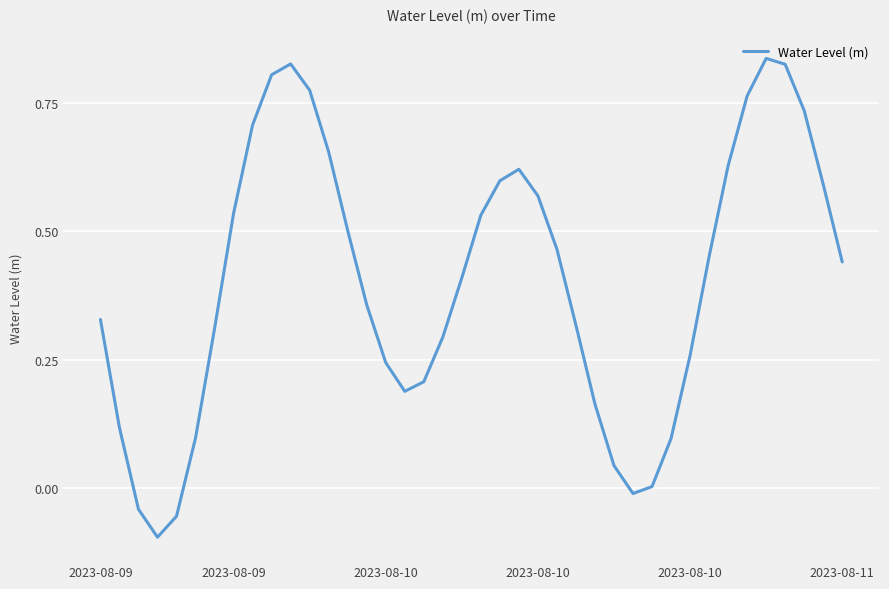

What is the difference between the maximum and minimum values?

0.9